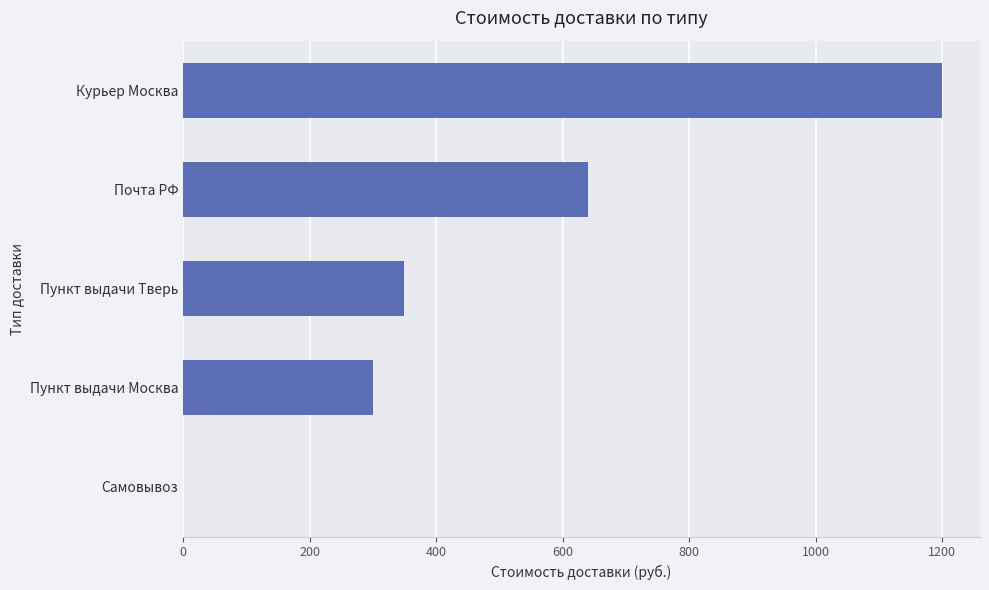

Reading top to bottom, extract all data points from this chart.

Курьер Москва=1200	Почта РФ=640	Пункт выдачи Тверь=350	Пункт выдачи Москва=300	Самовывоз=0